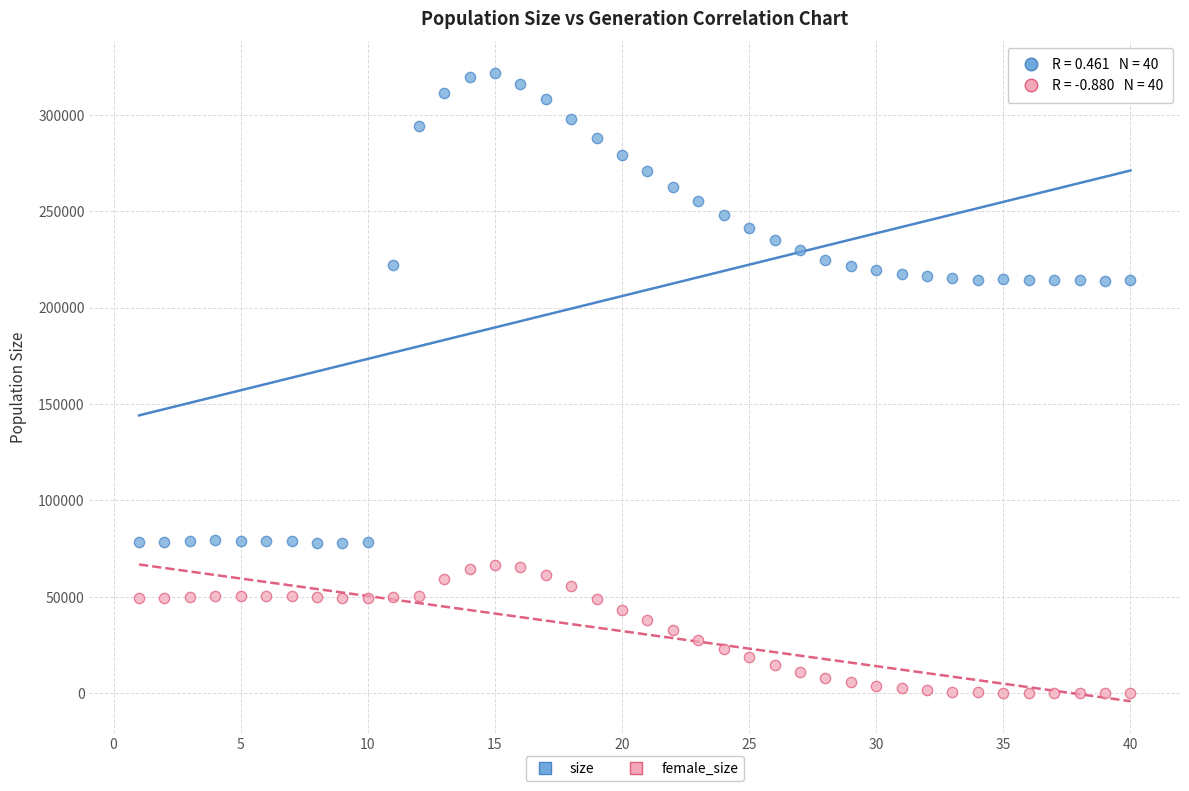

What is the X range (max minus min) for the scatter plot?

39